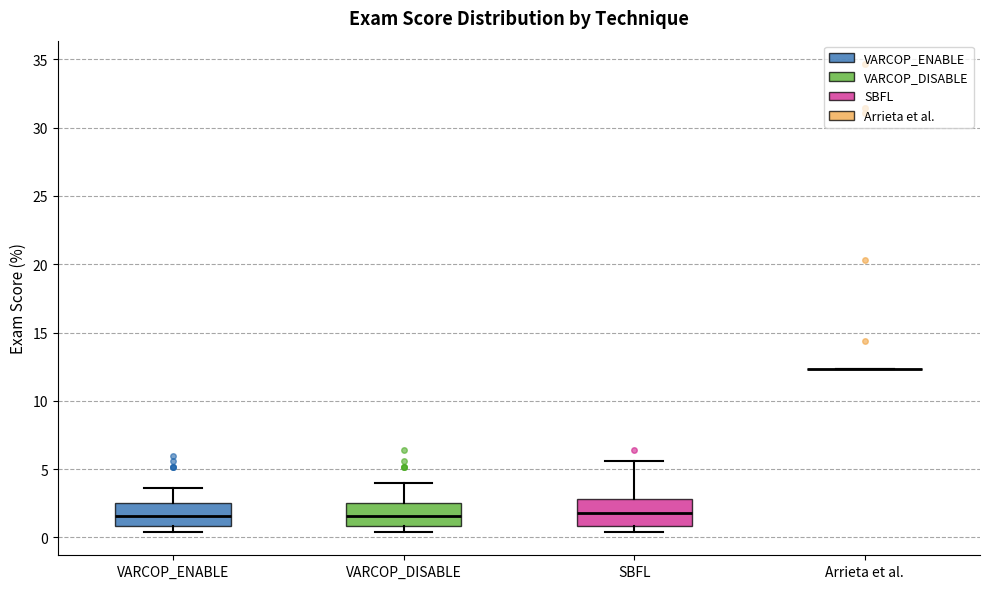

Reading left to right, transcribe this box plot: for each box, give where its median line is, the range the box spans, and where its two whiskers end, as read against the y-axis. The values are not printed on the chart, so give them approximately, as read against the axis.

VARCOP_ENABLE: median 1.5, box 1.0 to 2.5, whiskers 0.5 to 3.5
VARCOP_DISABLE: median 1.5, box 1.0 to 2.5, whiskers 0.5 to 4.0
SBFL: median 2.0, box 1.0 to 3.0, whiskers 0.5 to 5.5
Arrieta et al.: box collapsed to a line at 12.5, whiskers 12.5 to 12.5